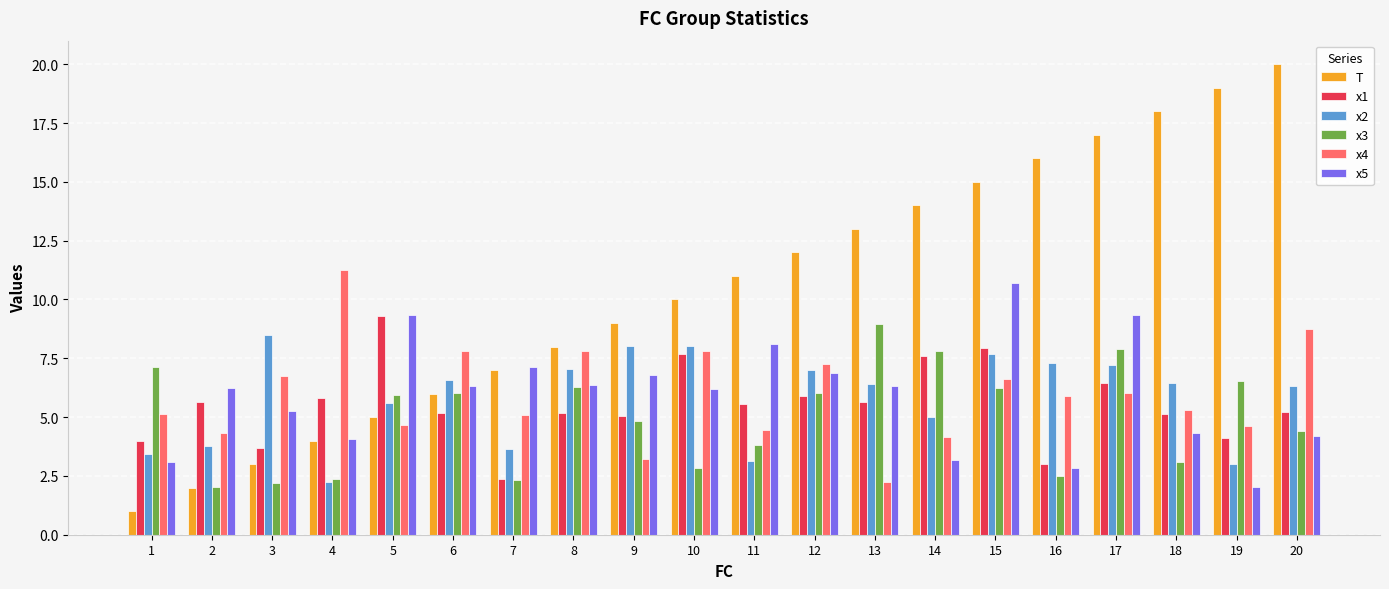

Is the value of T at 20 greater than the value of x1 at 5?

Yes